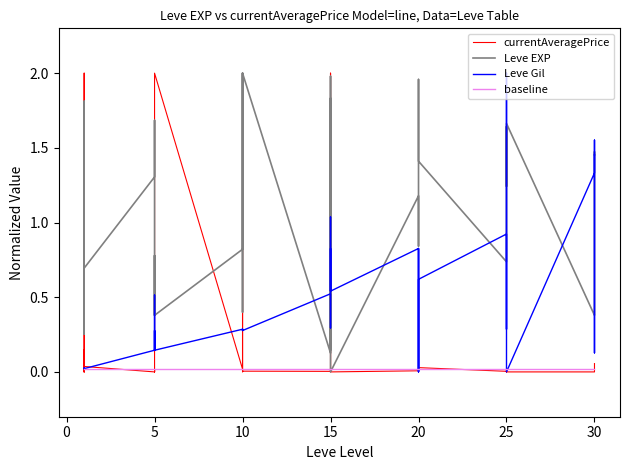

How many values in the Leve EXP series exceed 1?

20